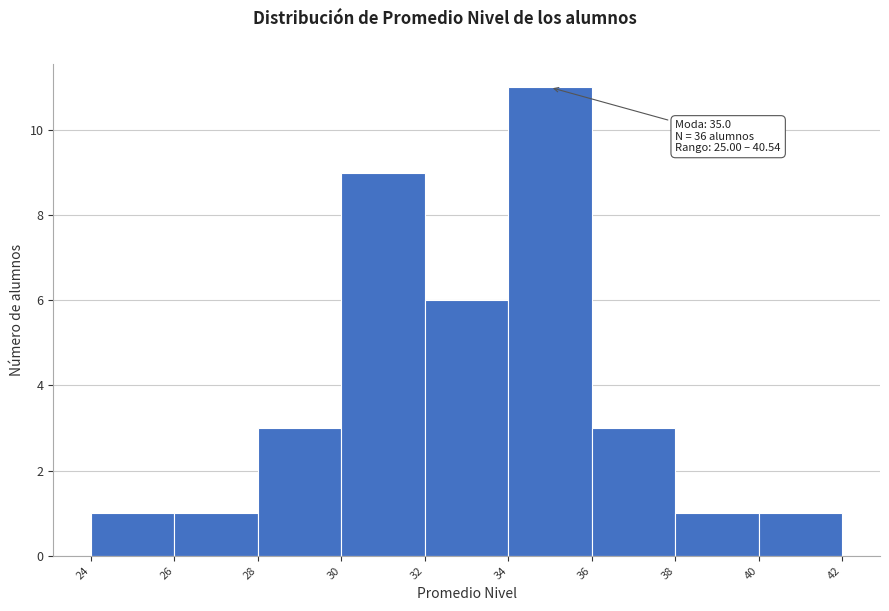

Over which range of the x-axis is the bar tallest?

34 to 36